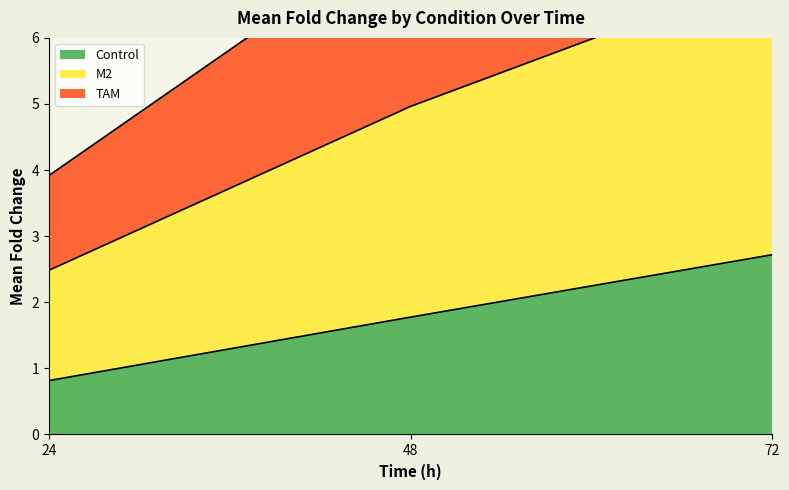

Rank the categories by M2 value from lowest to highest.

24, 48, 72